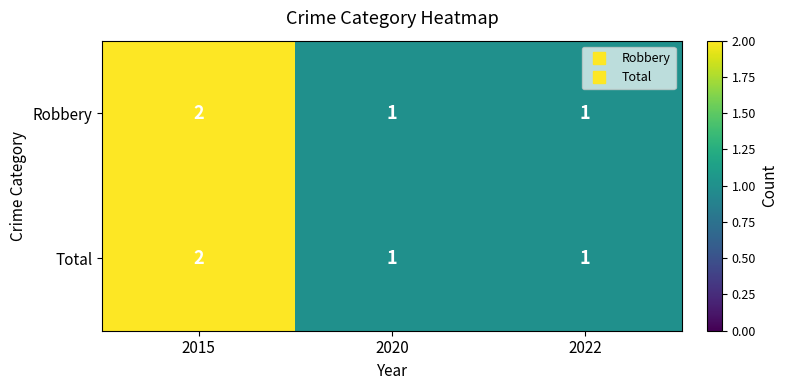

Is it true that Total equals 2 at 2022?

False